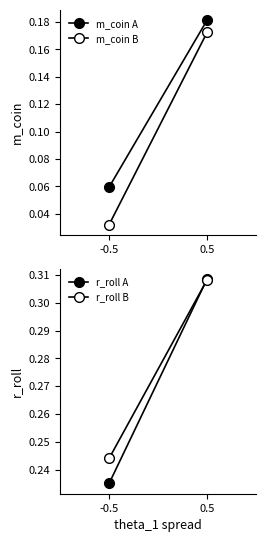

The m_coin B series shows 0.2 at 0.5. True or false?

True